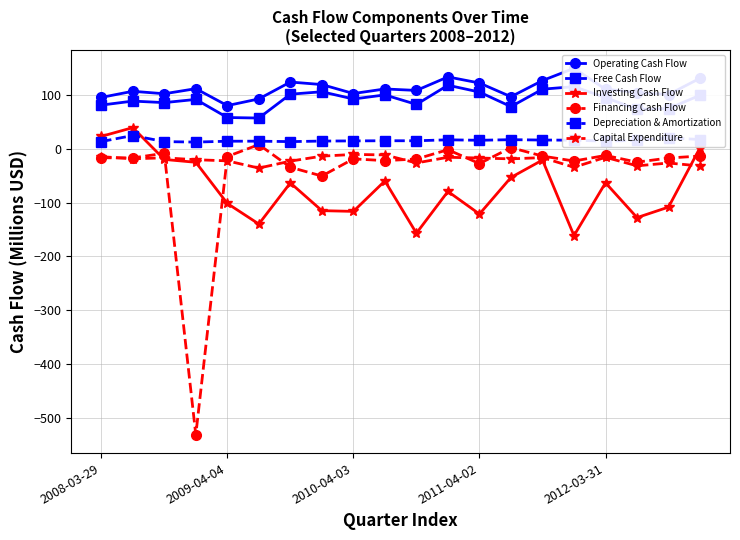

True or false: Capital Expenditure and Free Cash Flow cross at least once.

False